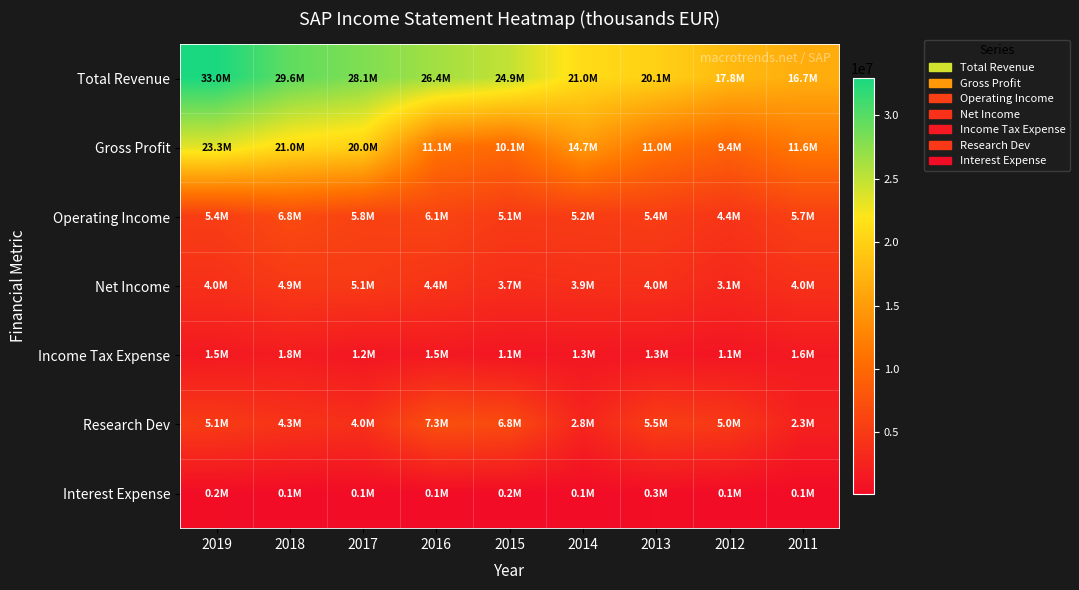

Between 2011 and 2015, which is larger?

2015